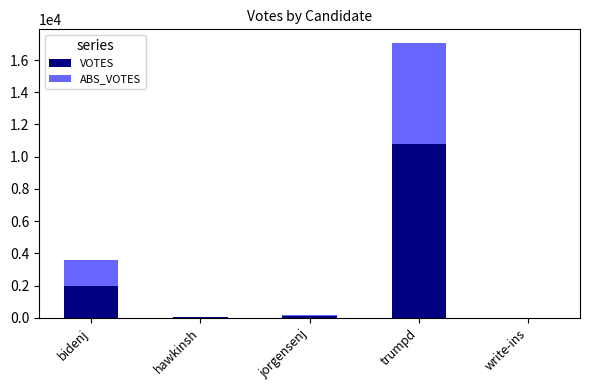

At which label is VOTES closest to 5401?

bidenj